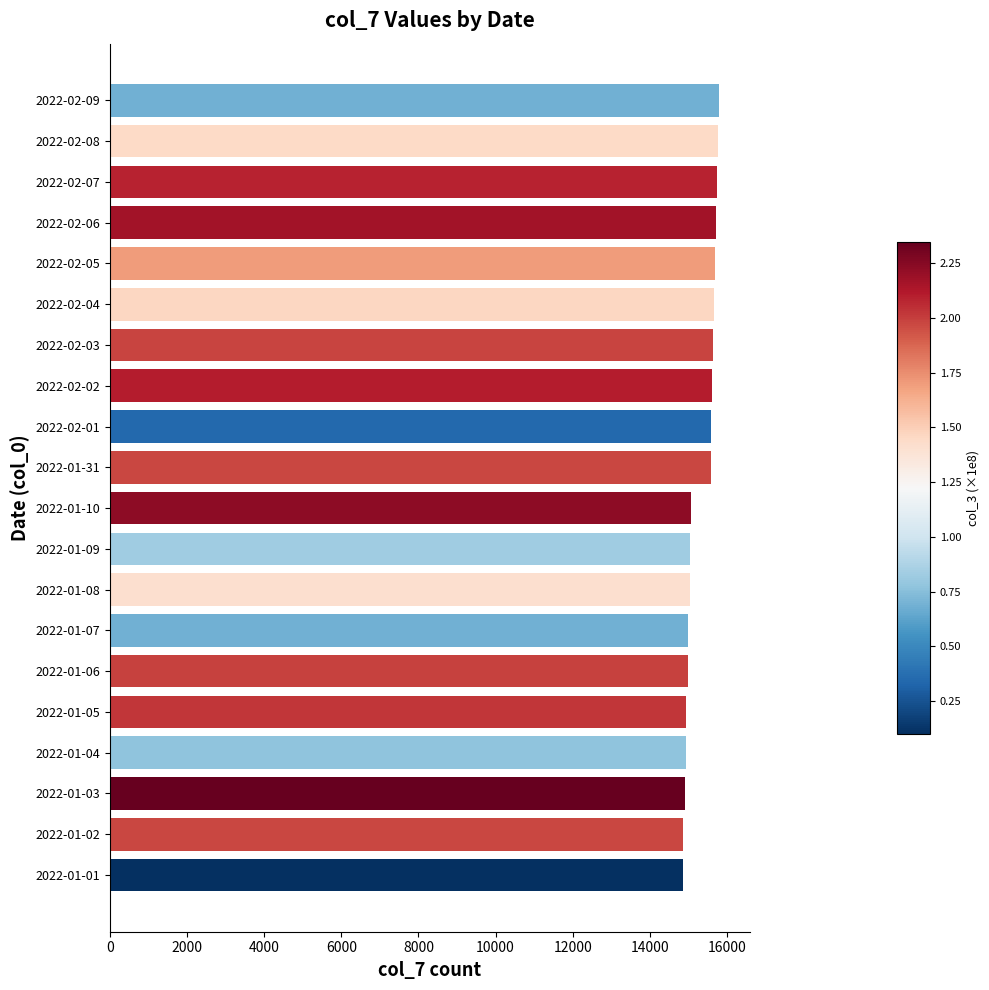

What is the change in value from 2022-01-31 to 2022-01-03?

-672